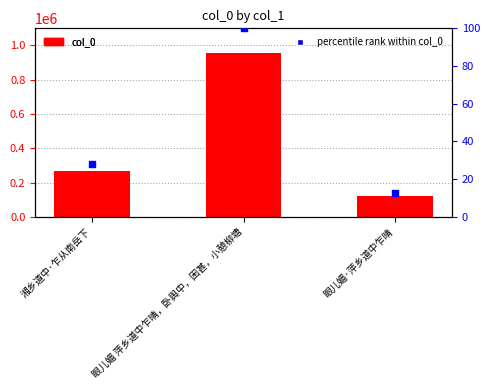

At which category is the sum across all series the highest?

眼儿媚 萍乡道中乍晴，卧舆中，困甚，小憩柳塘